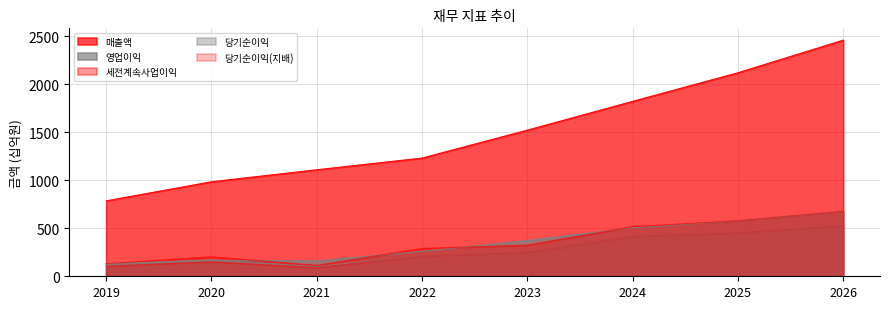

How many values in the 매출액 series exceed 1523?

3